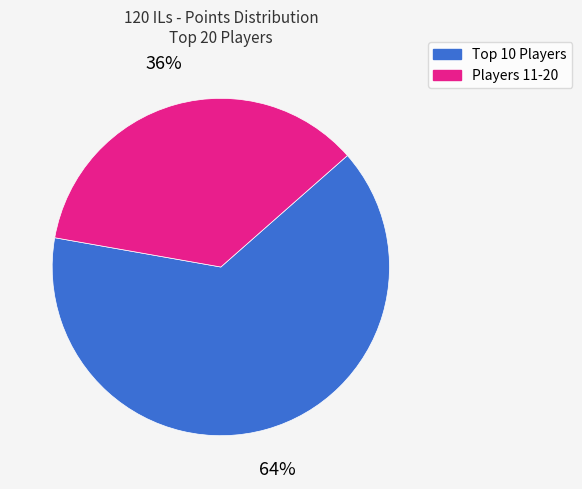

Is there a majority slice in this chart?

Yes